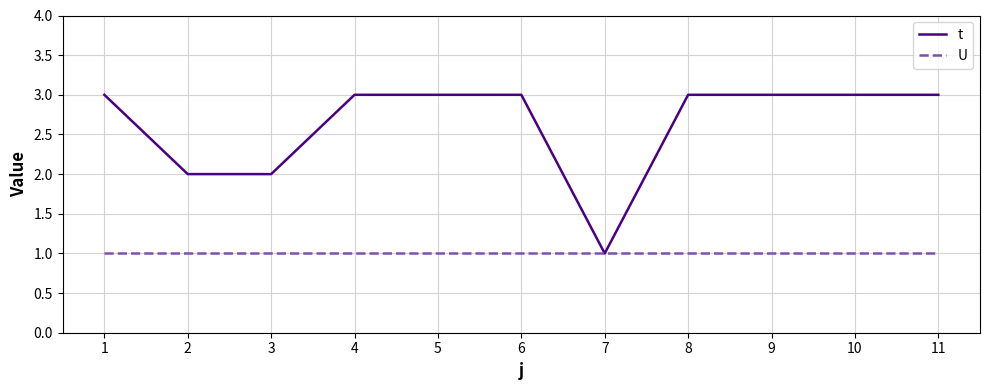

How many categories are shown in the chart?

11